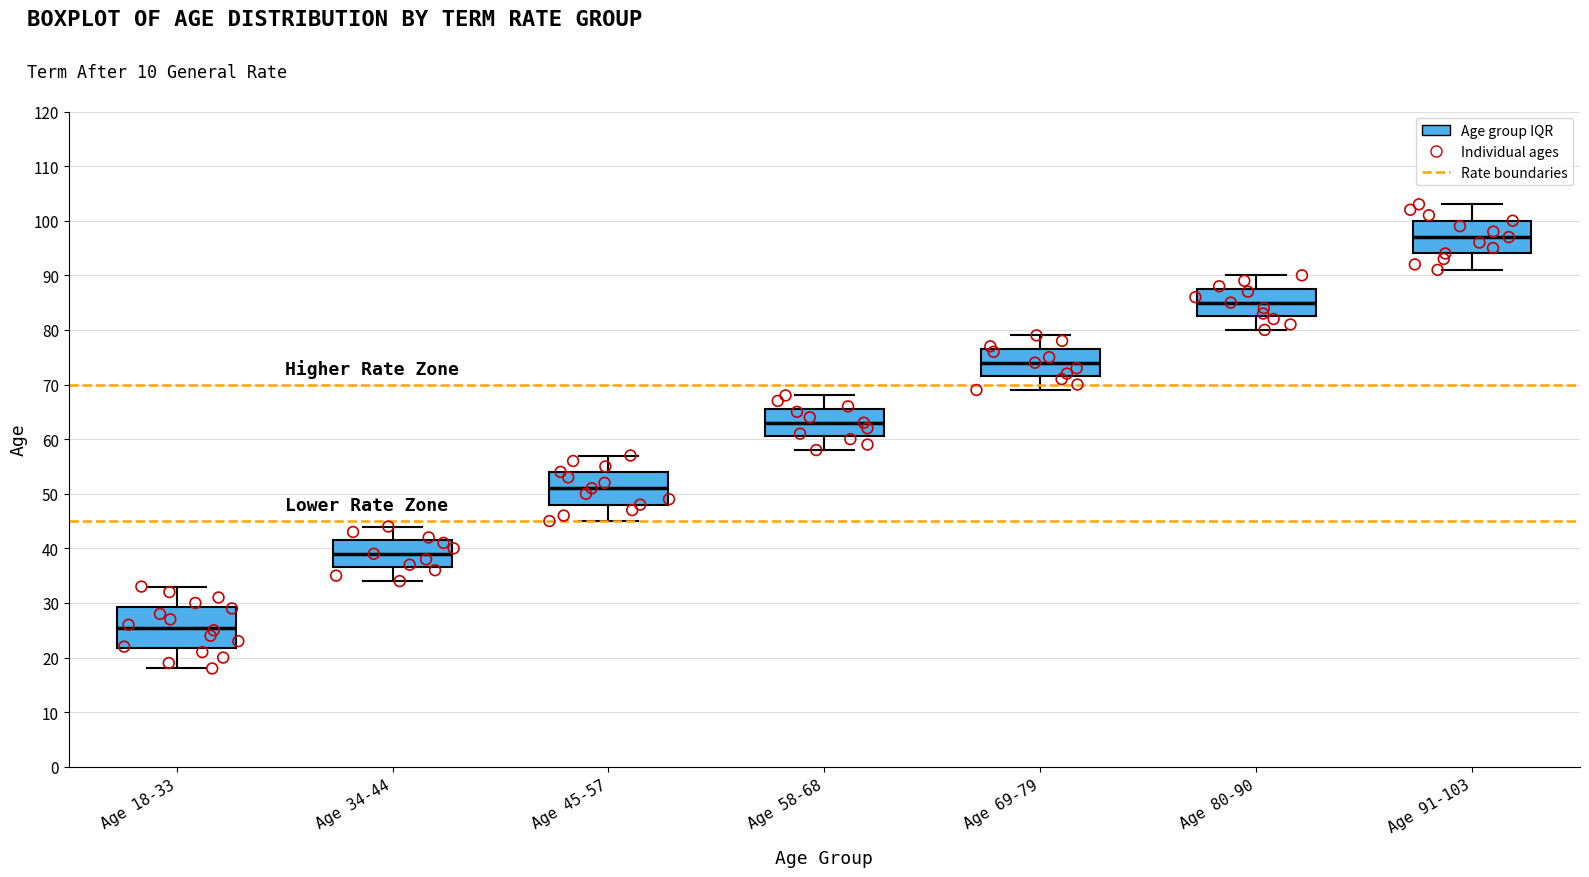

Where does the median line of the box for Age 34-44 sit on the y-axis? The values are not printed on the chart, so give them approximately, as read against the axis.

39